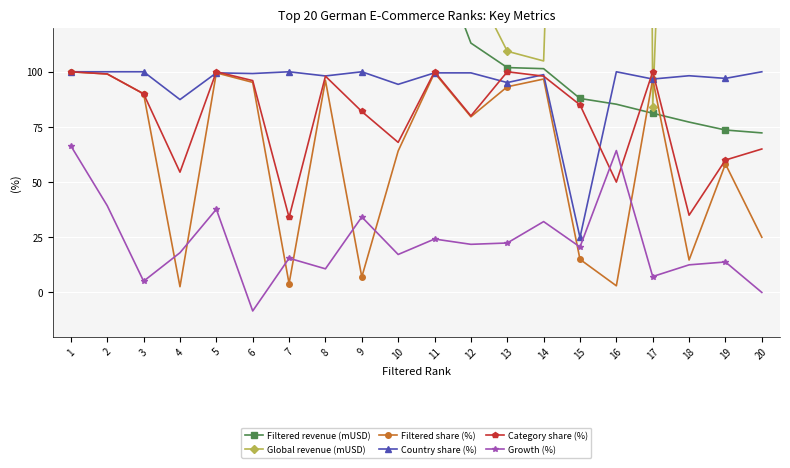

True or false: Global revenue (mUSD) and Growth (%) intersect in this chart.

False